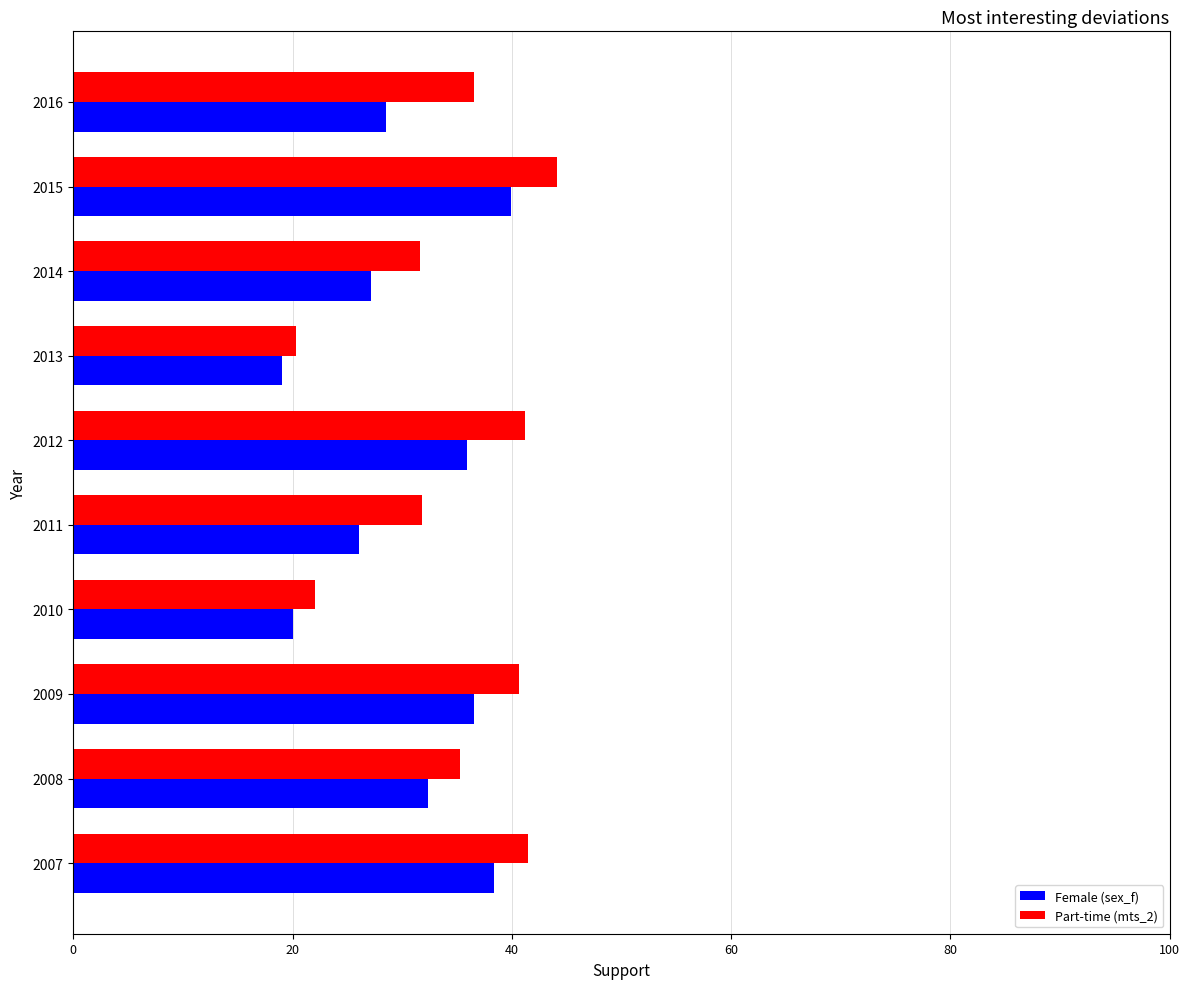

What is the average value of the Part-time (mts_2) series?

34.5